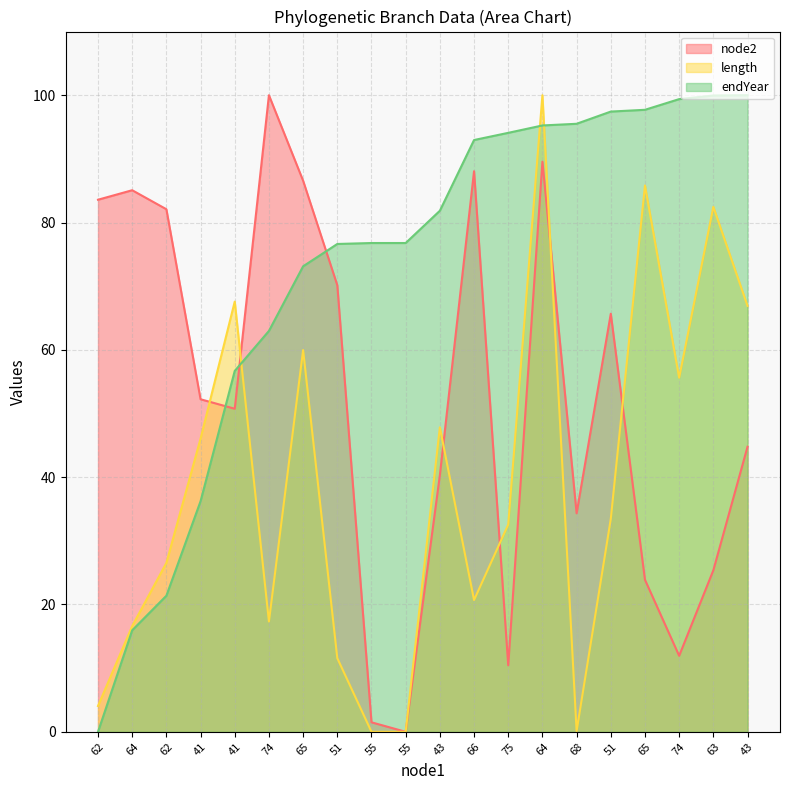

How many intersections are there between endYear and node2?

3